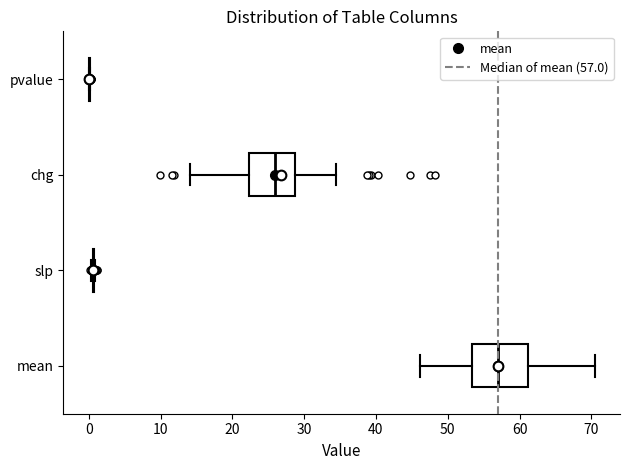

Which box is the widest, from its left edge to its right edge?

mean